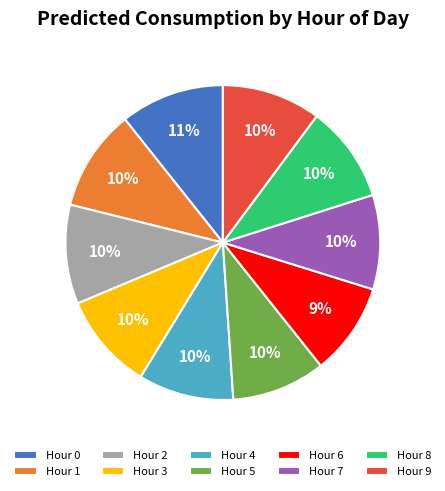

What percentage is the Hour 6 slice, to the nearest percent?

9%